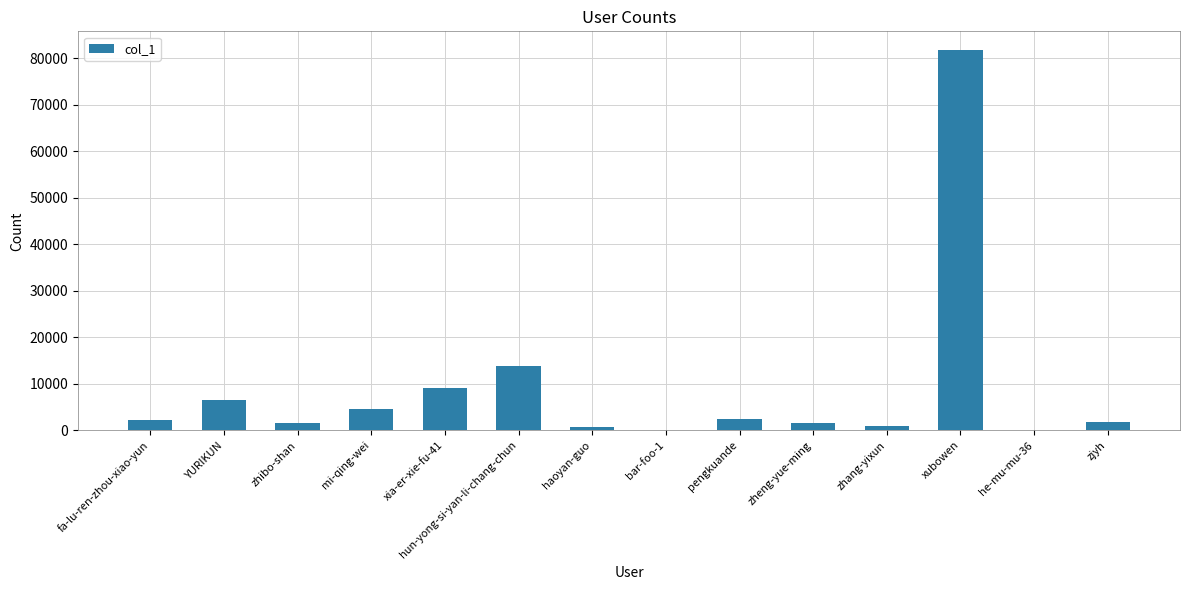

What is the sum of all values?

127670